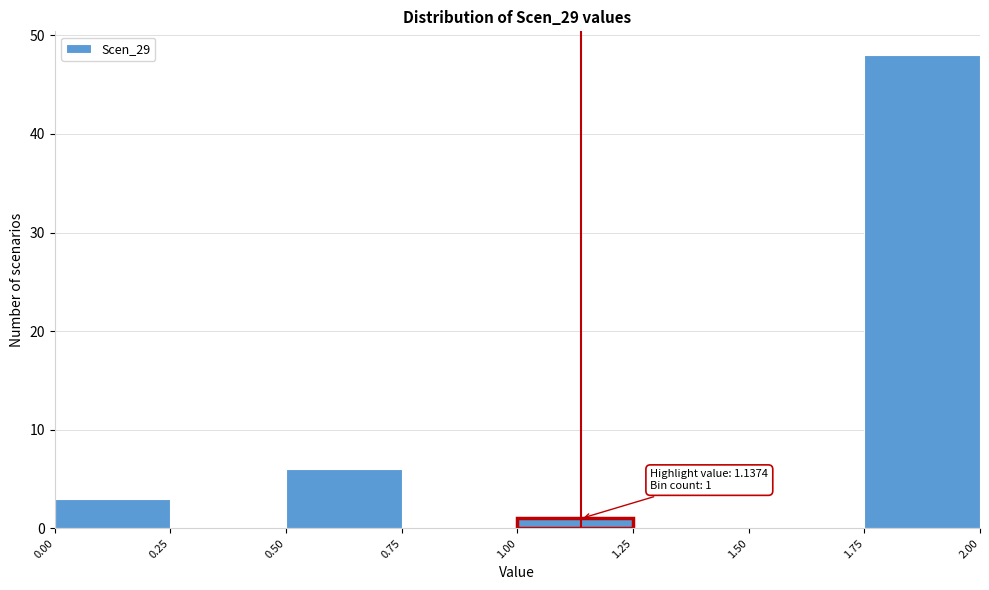

Which range on the x-axis has the tallest bar?

1.75 to 2.00